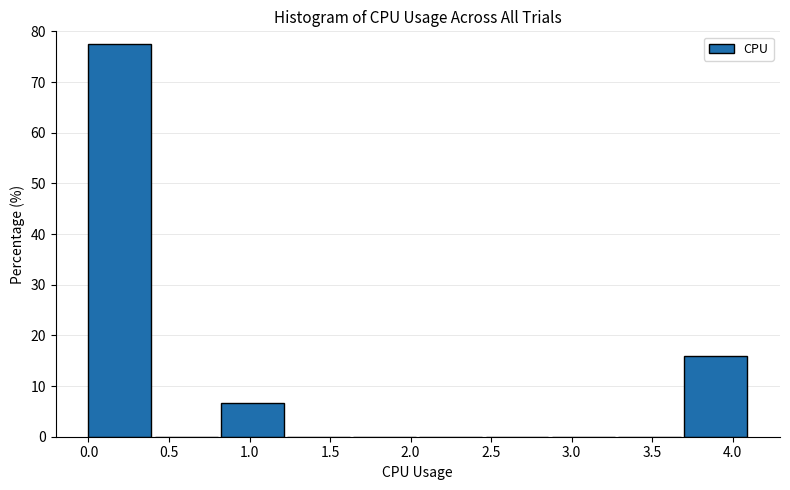

What is the height of the bar covering 0.00 to 0.40 on the x-axis? Neither the bar edges nor the heights are printed on the chart, so give them approximately, as read against the axes.

78